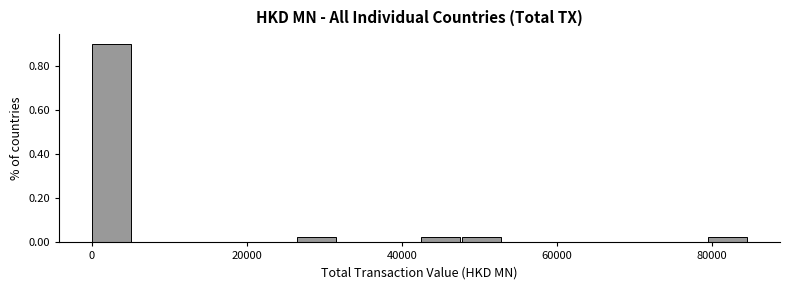

Around what value on the x-axis is the tallest bar? Give the approximate position of its centre, as read against the axis.

2000